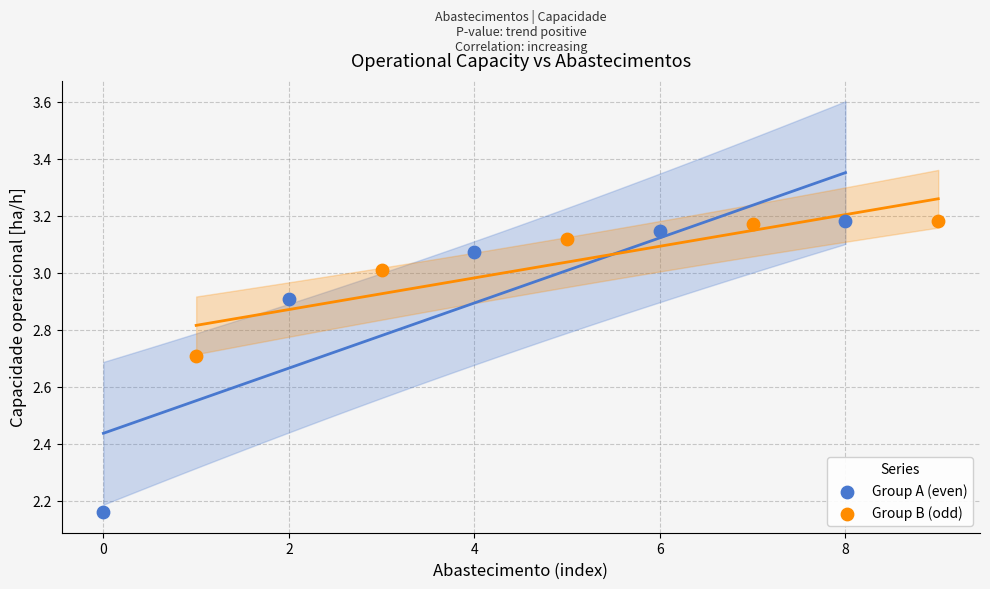

Which series reaches the minimum Y coordinate?

Group A (even)